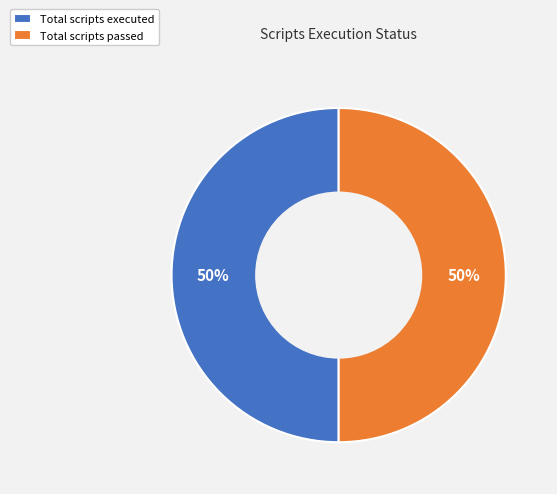

To the nearest percent, what portion does Total scripts passed represent?

50%